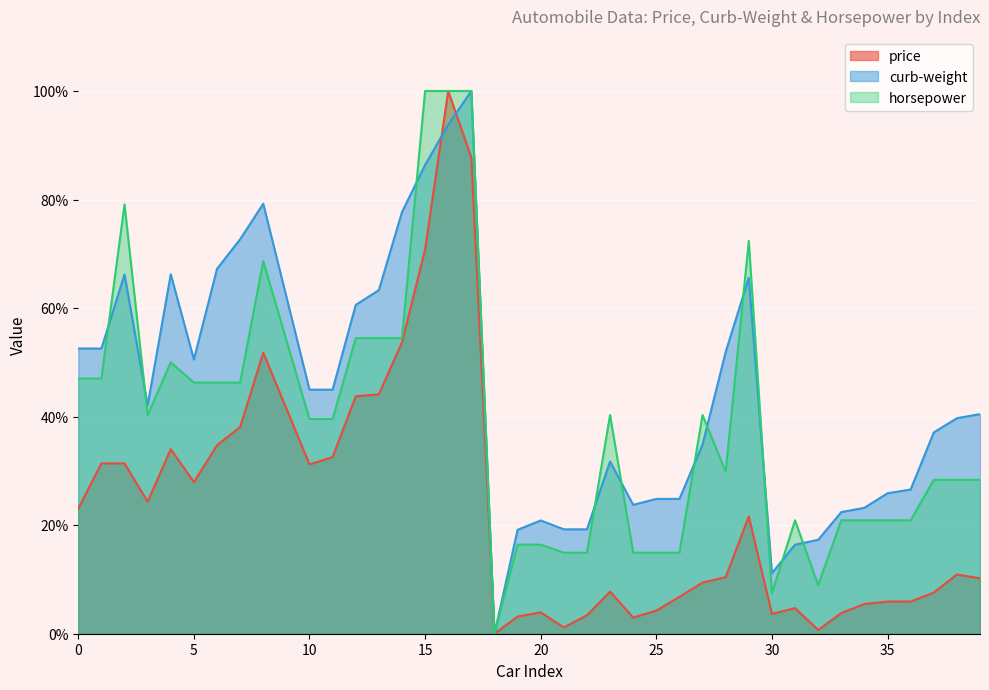

Which category has the highest value in the curb-weight series?

17